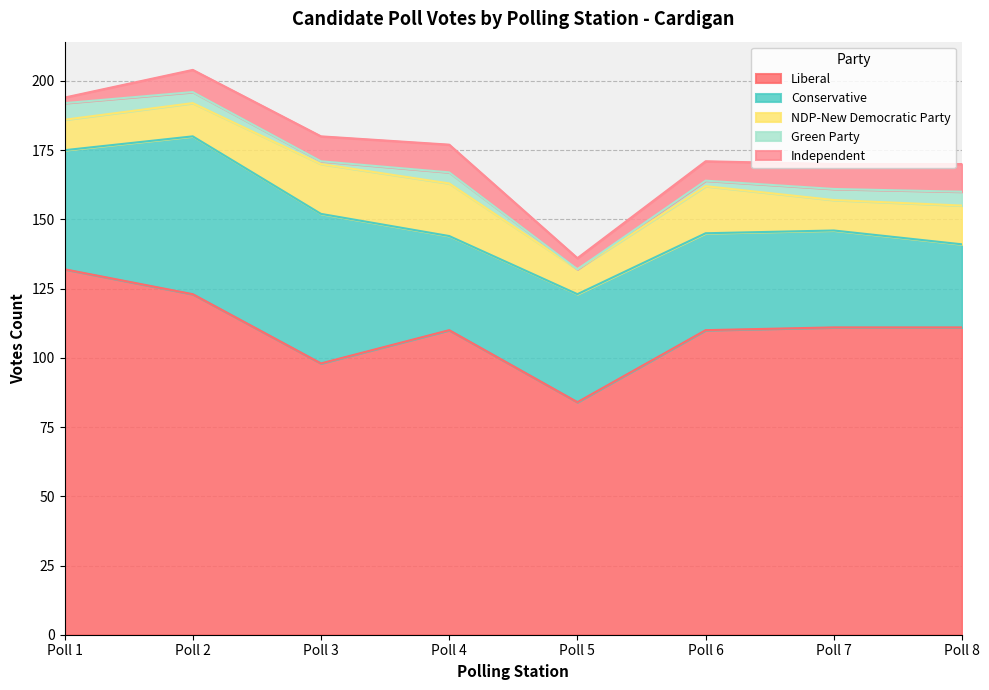

Where does the Independent series first go above 9?

Poll 4